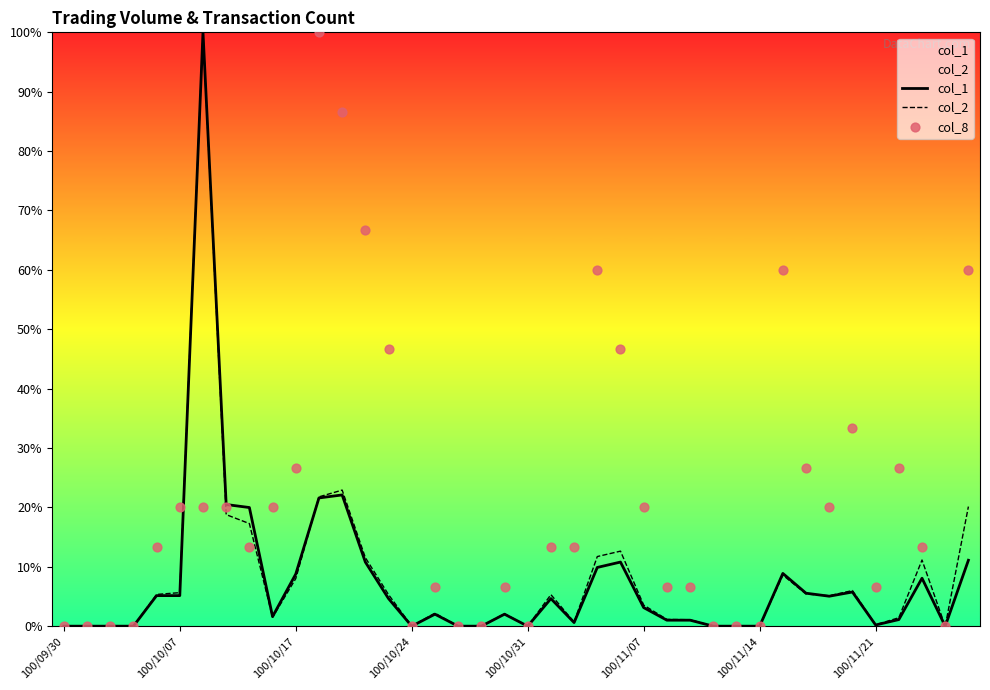

Which series contains the lowest Y value?

col_1